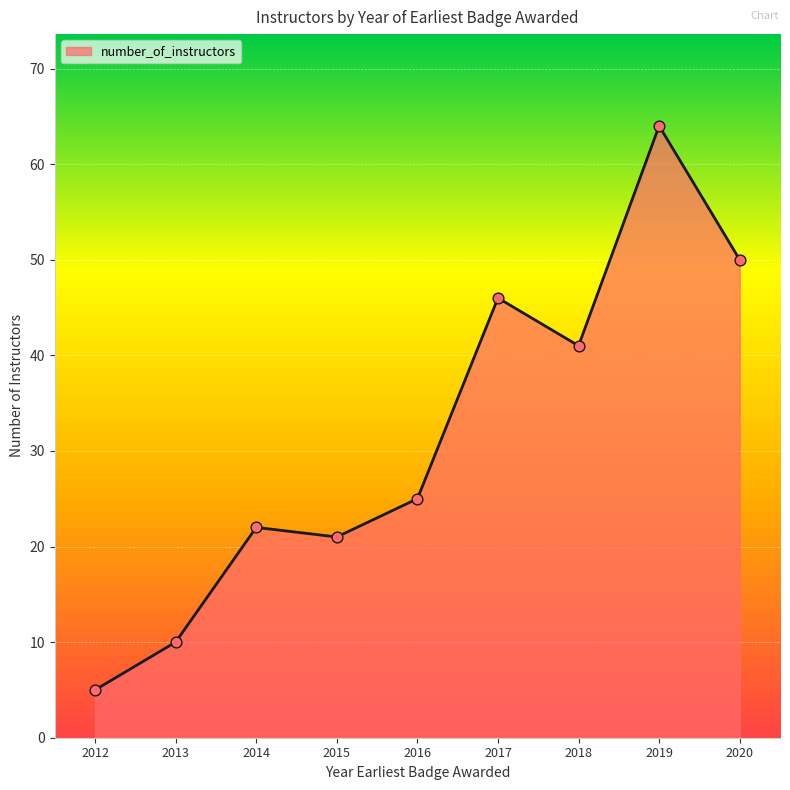

What is the change in value from 2013 to 2020?

+40